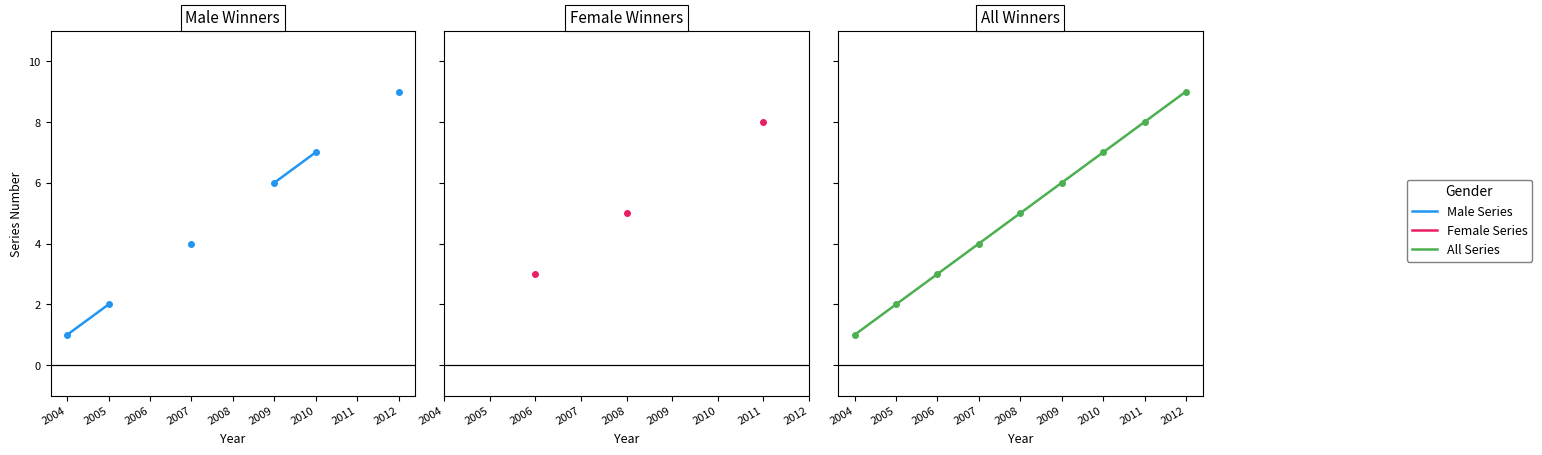

At which label is Series Number closest to 5?

2007